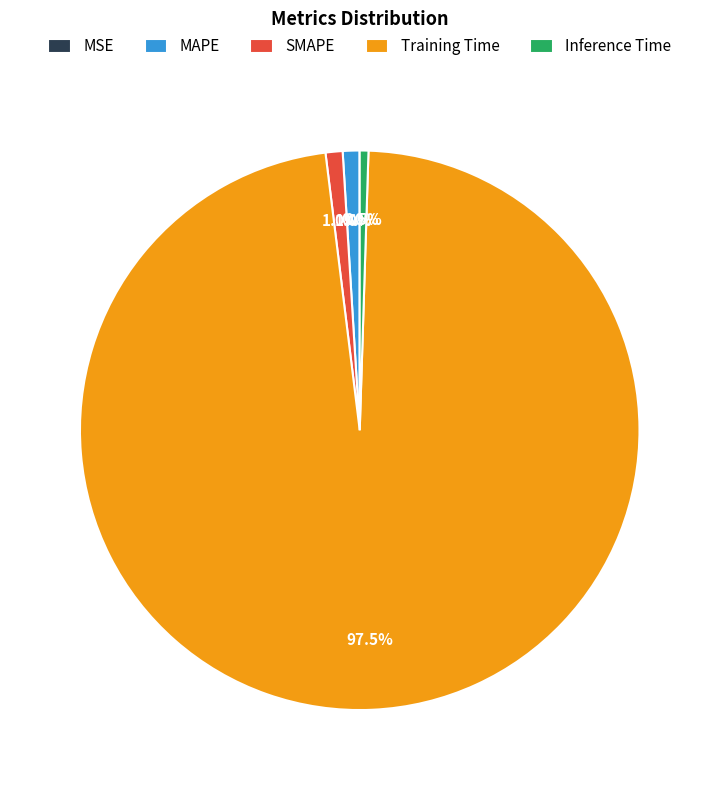

Which category accounts for the majority?

Training Time